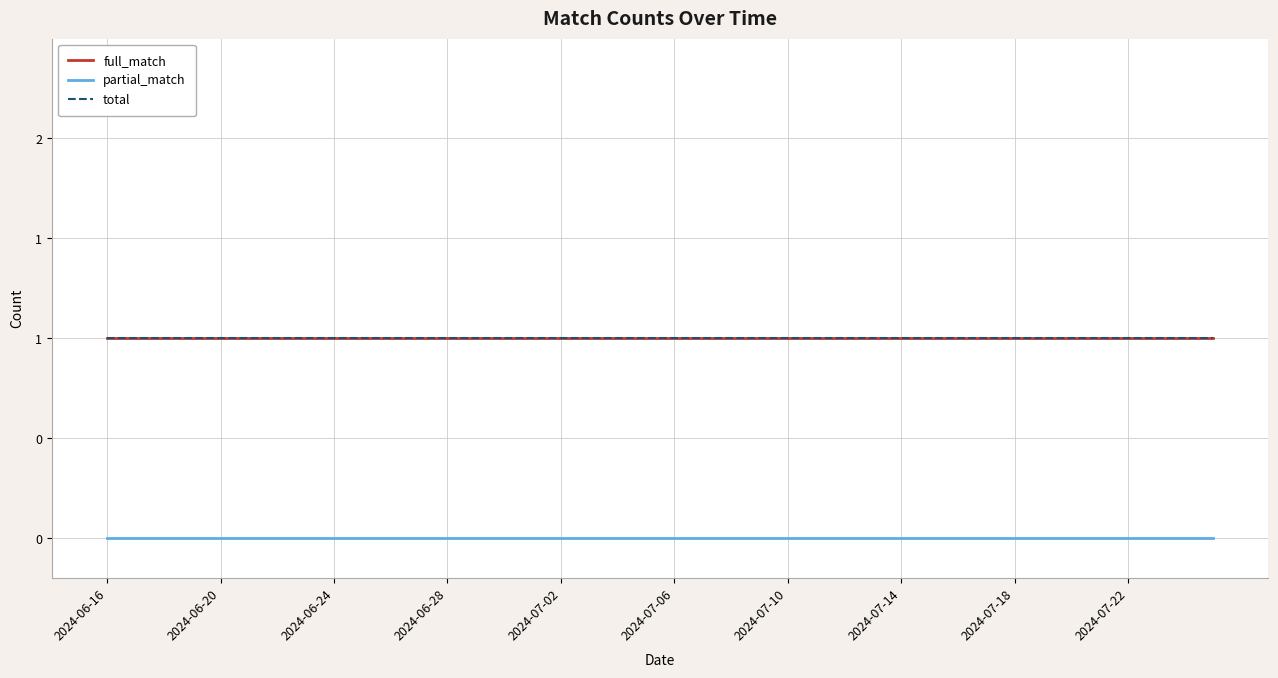

List the series in order of their peak value, highest first.

full_match, total, partial_match